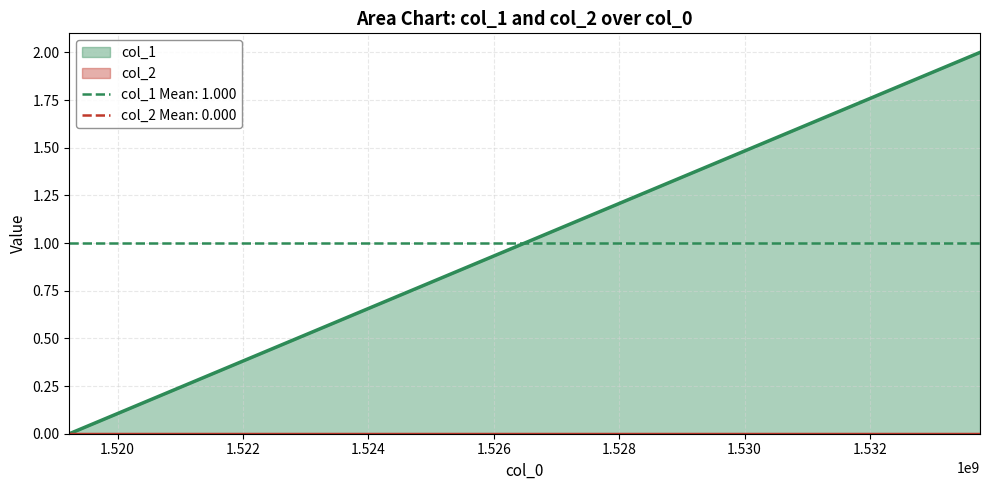

How many distinct data groups are displayed?

2